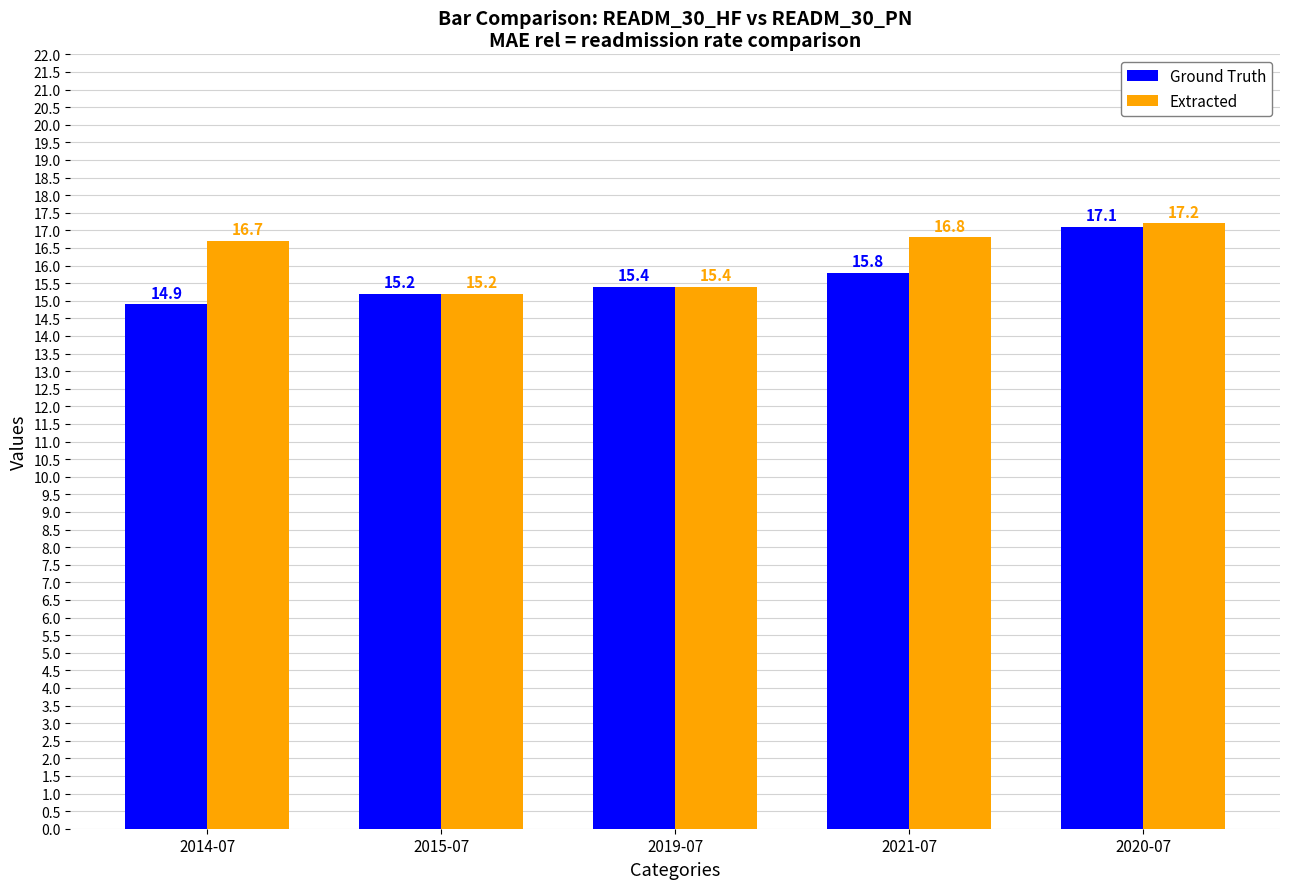

Rank the series by their maximum value, from highest to lowest.

Extracted, Ground Truth